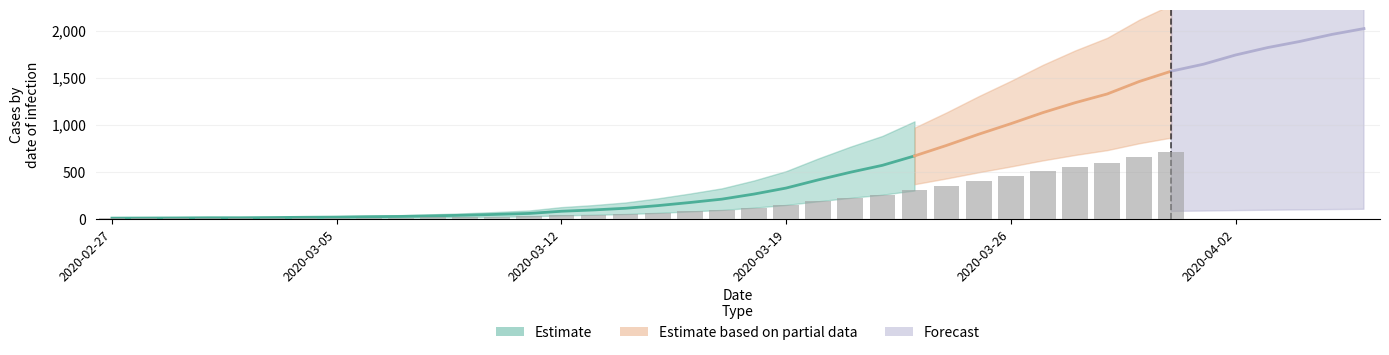

Rank the categories by value from highest to lowest.

2020-04-06, 2020-04-05, 2020-04-04, 2020-04-03, 2020-04-02, 2020-04-01, 2020-03-31, 2020-03-30, 2020-03-29, 2020-03-28, 2020-03-27, 2020-03-26, 2020-03-25, 2020-03-24, 2020-03-23, 2020-03-22, 2020-03-21, 2020-03-20, 2020-03-19, 2020-03-18, 2020-03-17, 2020-03-16, 2020-03-15, 2020-03-14, 2020-03-13, 2020-03-12, 2020-03-11, 2020-03-10, 2020-03-09, 2020-03-08, 2020-03-07, 2020-03-06, 2020-03-05, 2020-03-04, 2020-03-03, 2020-03-01, 2020-03-02, 2020-02-29, 2020-02-28, 2020-02-27